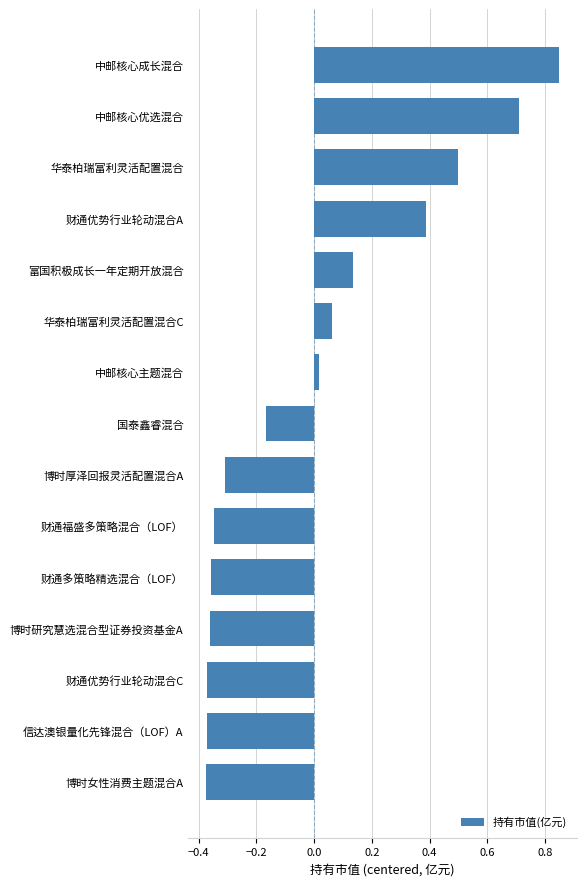

What is the label of the 12th bar from the top?

博时研究慧选混合型证券投资基金A